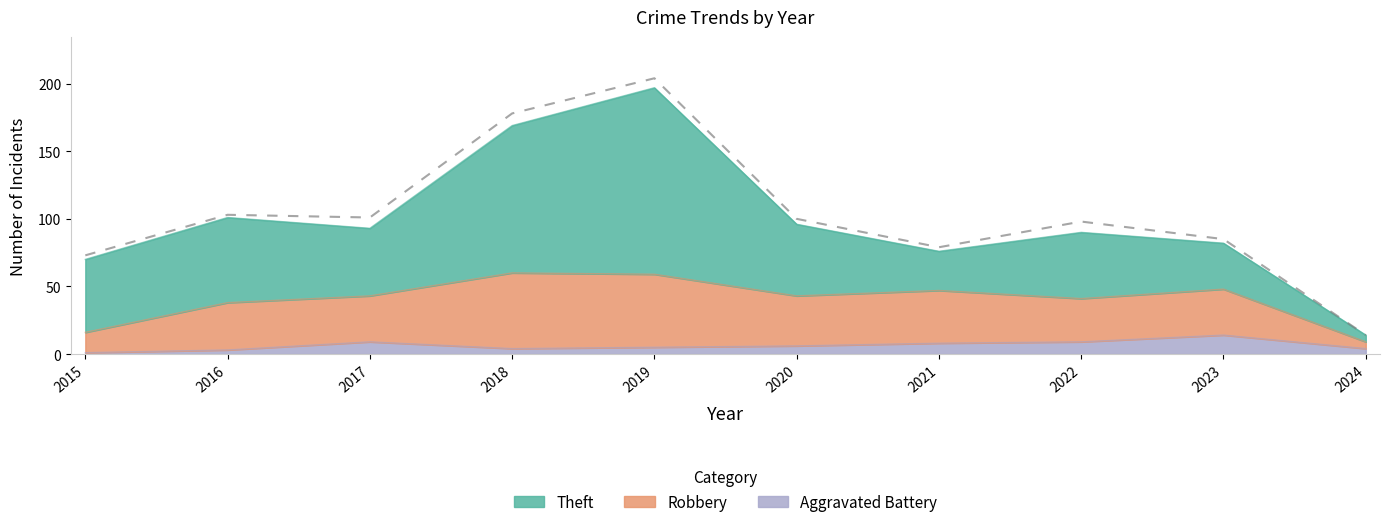

Is it true that the value at 2022 is 98?

True